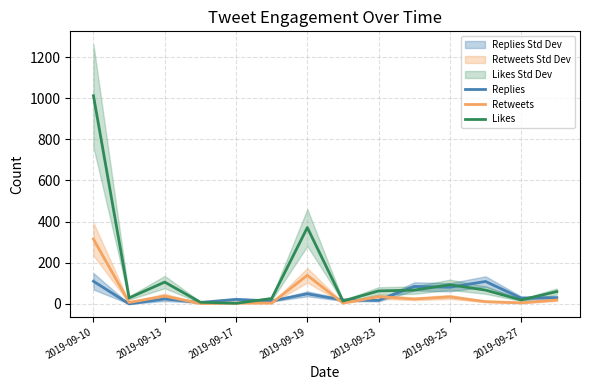

Is the value of Replies at 2019-09-13 greater than the value of Likes at 2019-09-23?

No